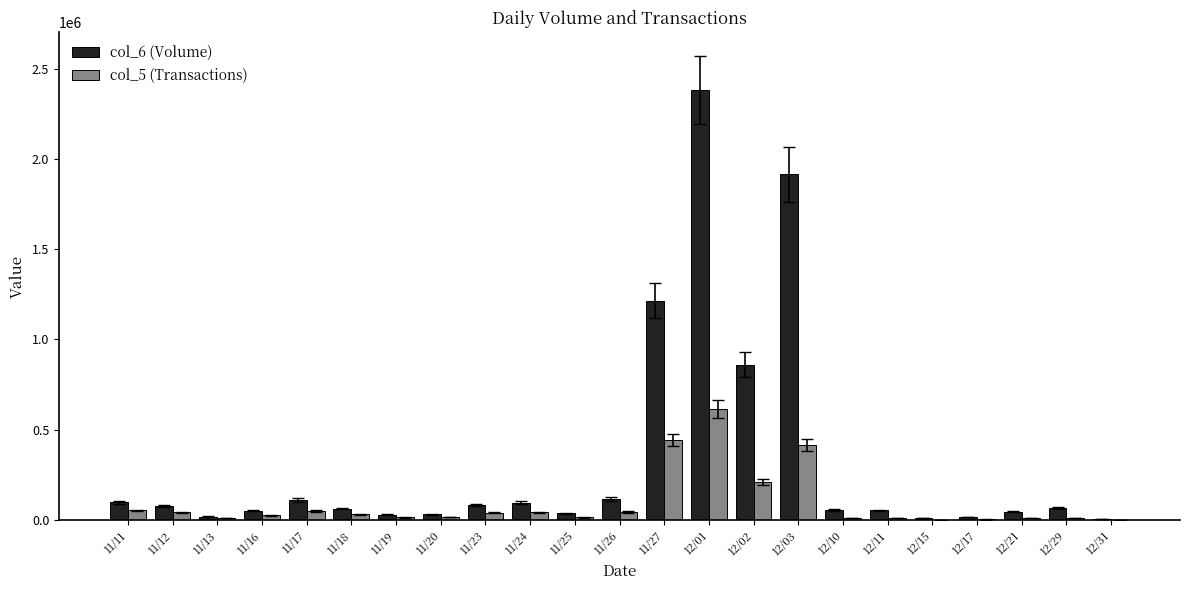

What are all the series names shown in the legend?

col_6 (Volume), col_5 (Transactions)